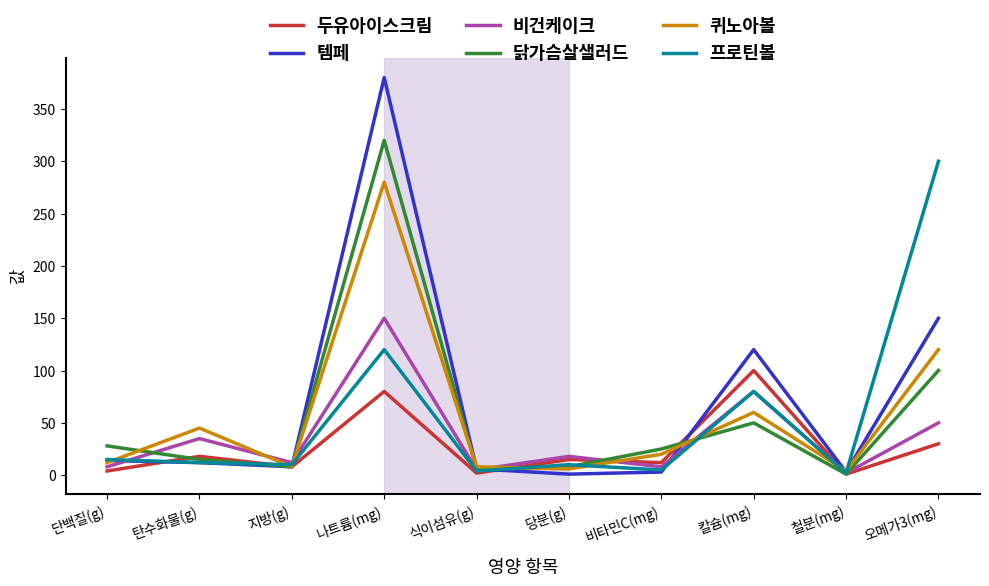

Which series ends up on top after the final intersection of 두유아이스크림 and 퀴노아볼?

퀴노아볼